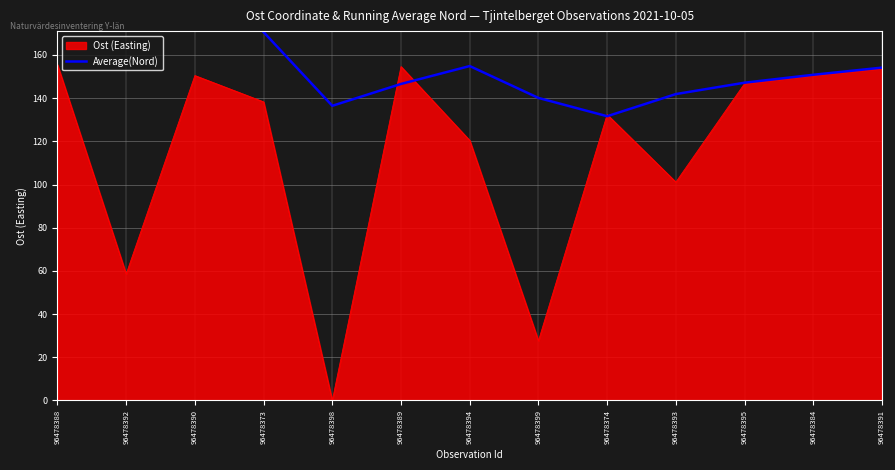

At which label does the data first exceed 150?

96478388